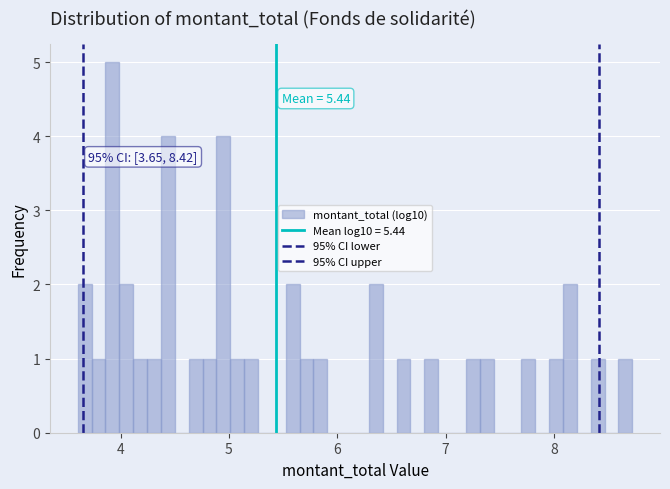

Read against the x-axis, roughly where is the centre of the tallest bar?

3.9